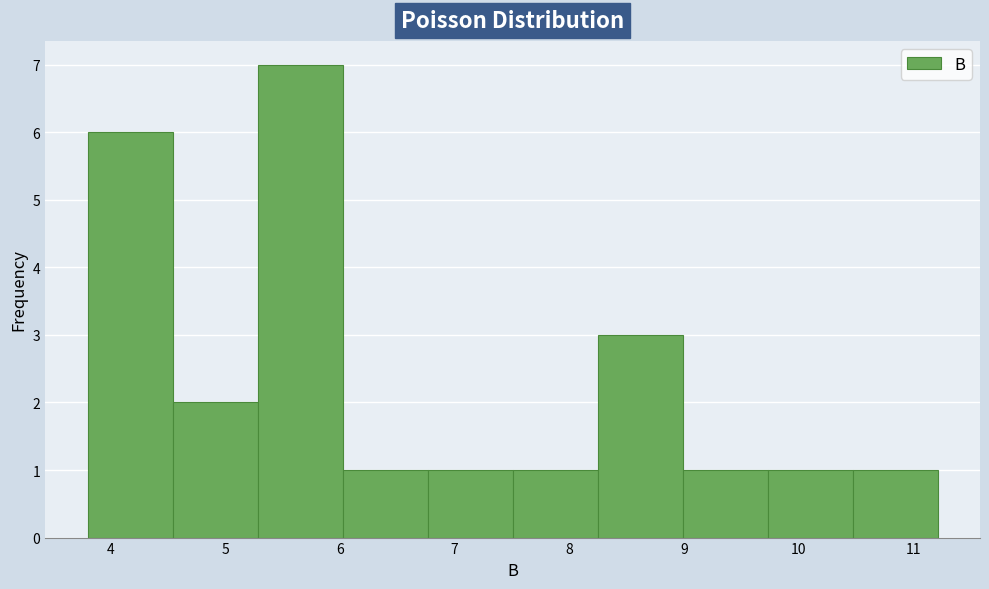

Reading left to right, list every bar in this chart as the range it spans on the x-axis followed by its height. Neither the bar edges nor the heights are printed on the chart, so give them approximately, as read against the axes.

3.8 to 4.5: 6
4.5 to 5.3: 2
5.3 to 6.0: 7
6.0 to 6.8: 1
6.8 to 7.5: 1
7.5 to 8.2: 1
8.2 to 9.0: 3
9.0 to 9.7: 1
9.7 to 10.5: 1
10.5 to 11.2: 1